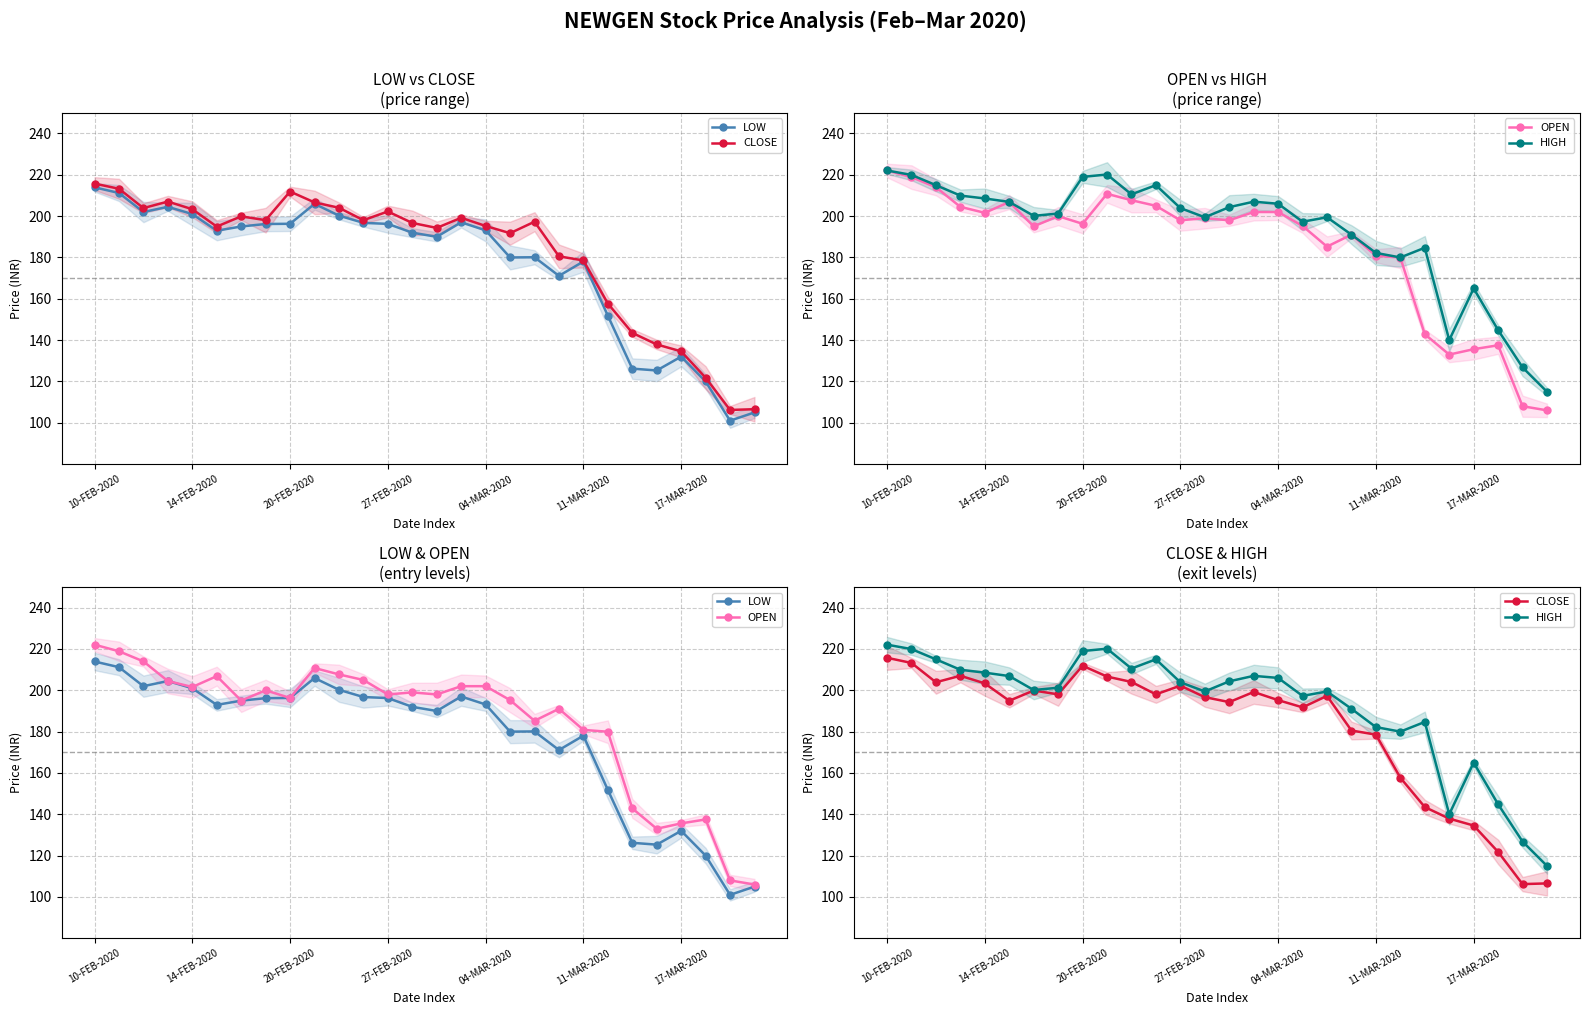

At which label is CLOSE closest to 160?

21